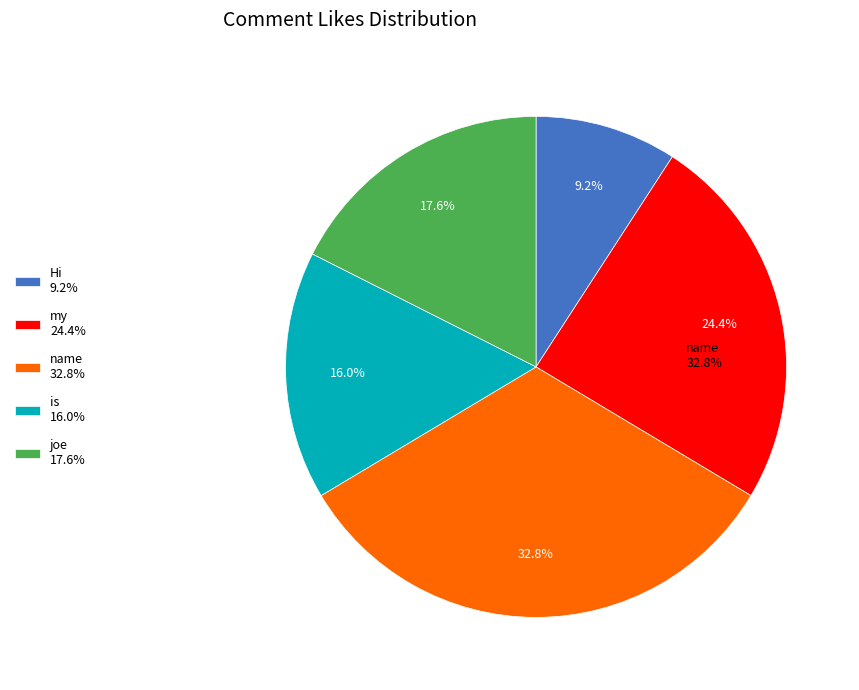

How many slices are in this pie chart?

5